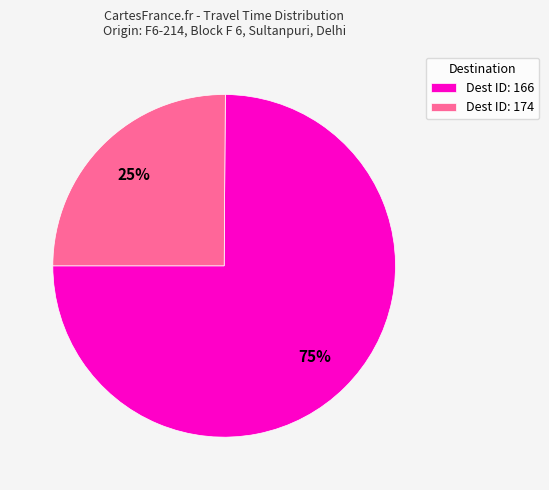

Count the number of slices in the pie.

2